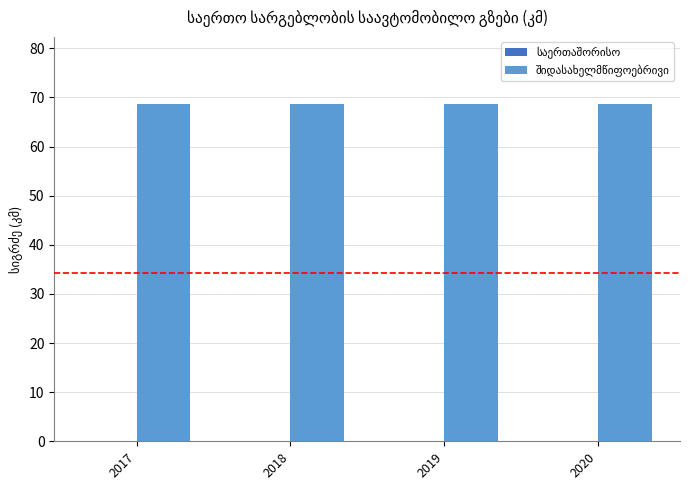

At which category is the sum across all series the highest?

2017